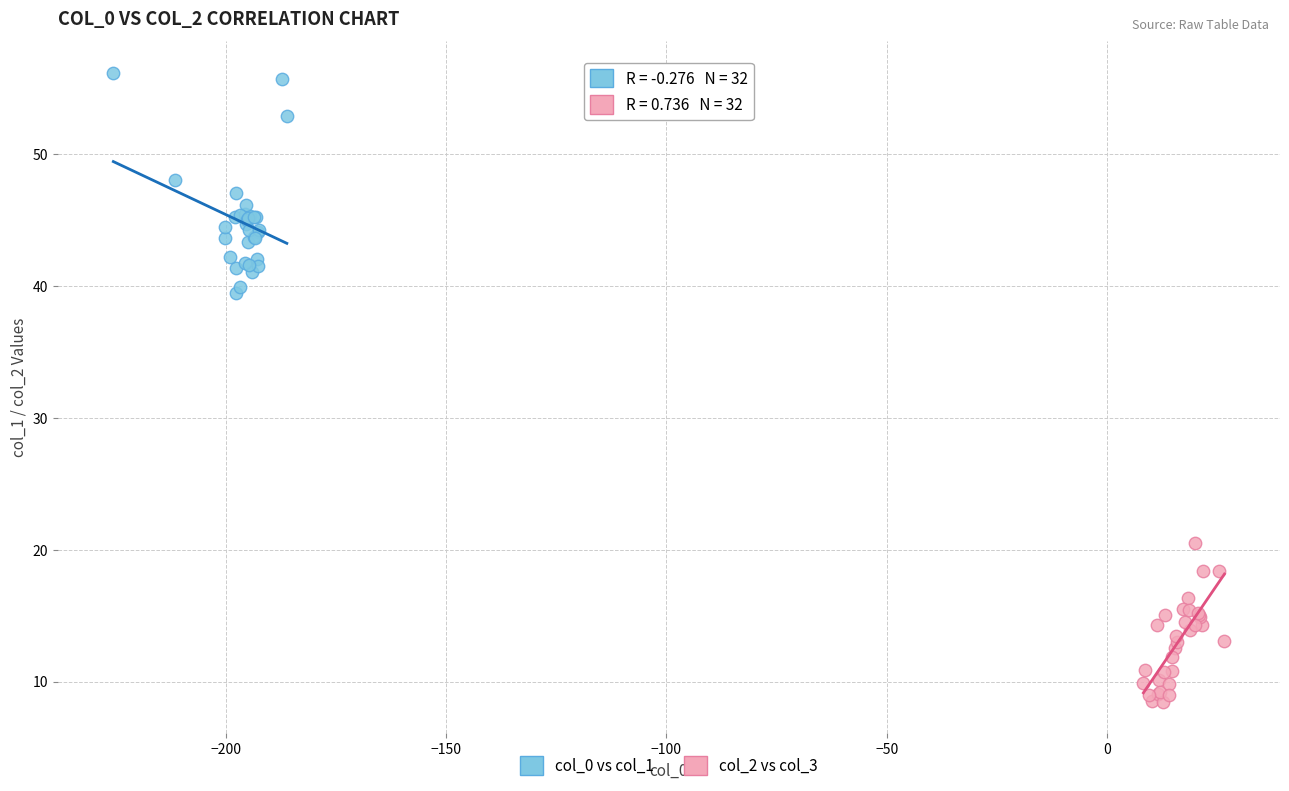

What are all the series names shown in the legend?

col_0 vs col_1, col_2 vs col_3